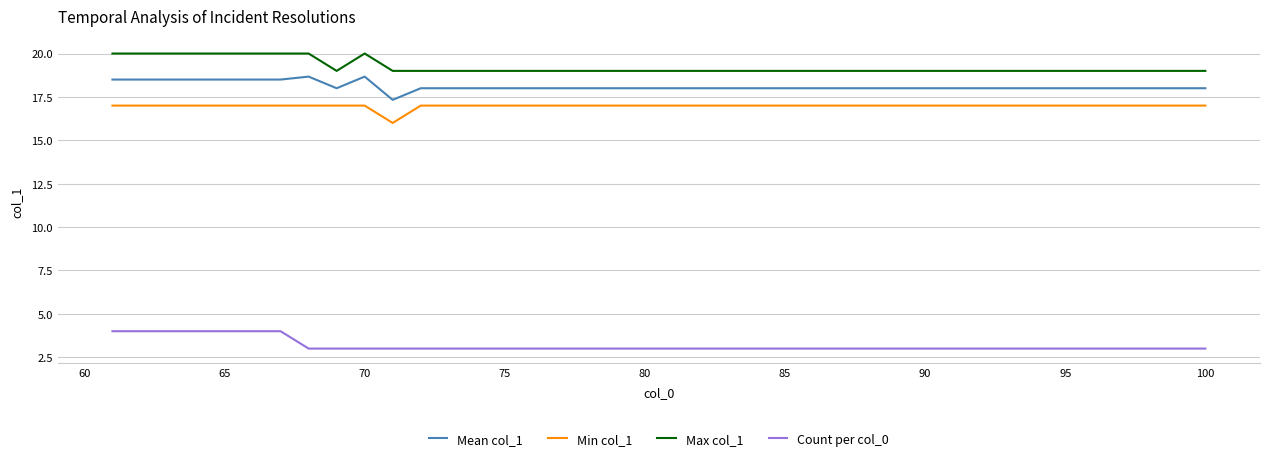

Which series has the largest total across all categories?

Max col_1